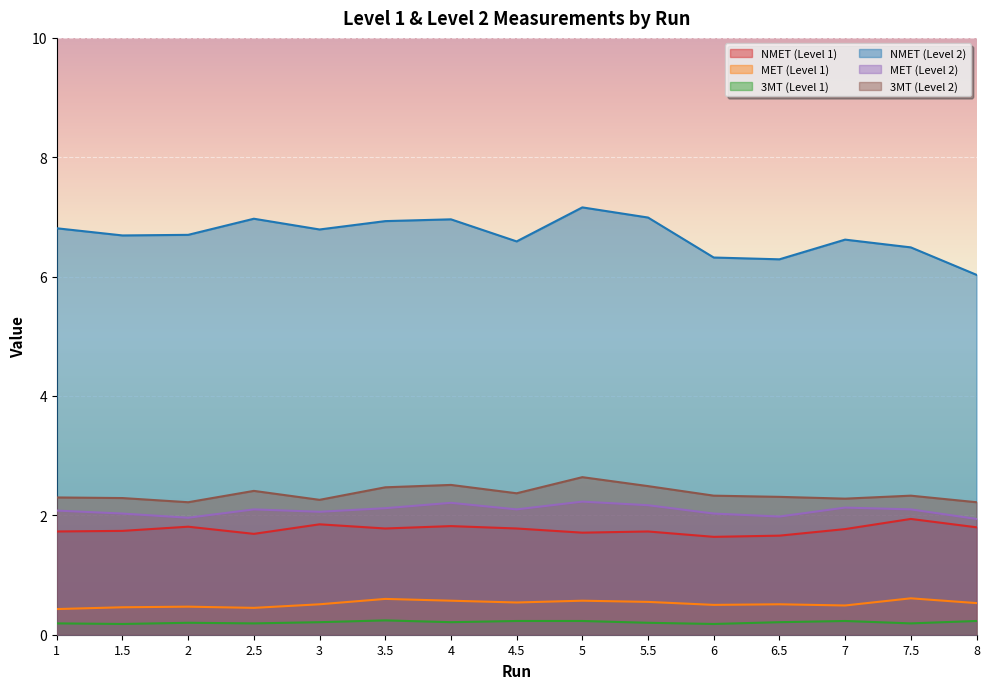

What is the greatest value displayed?

7.2